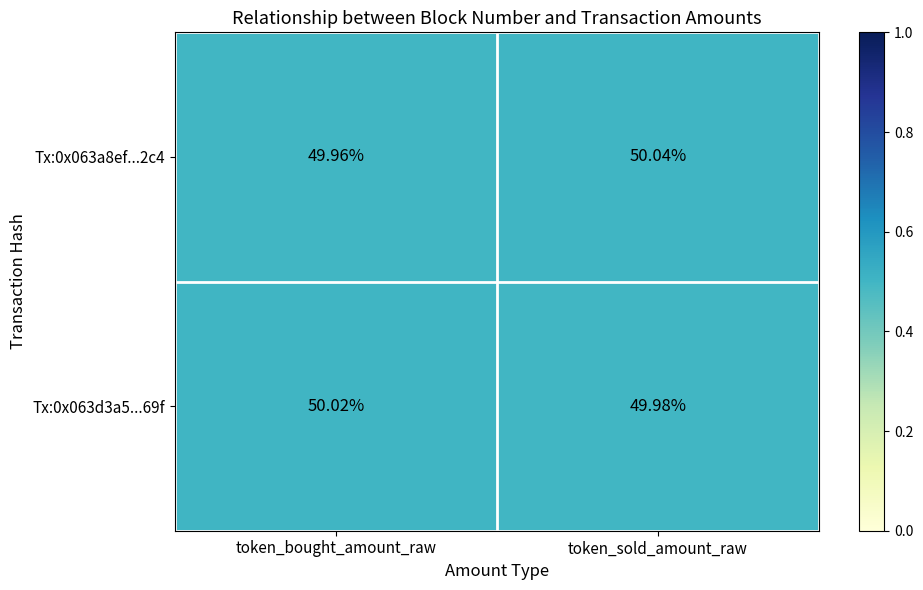

Where is Tx:0x063a8ef...2c4 nearest to the value 50?

token_bought_amount_raw